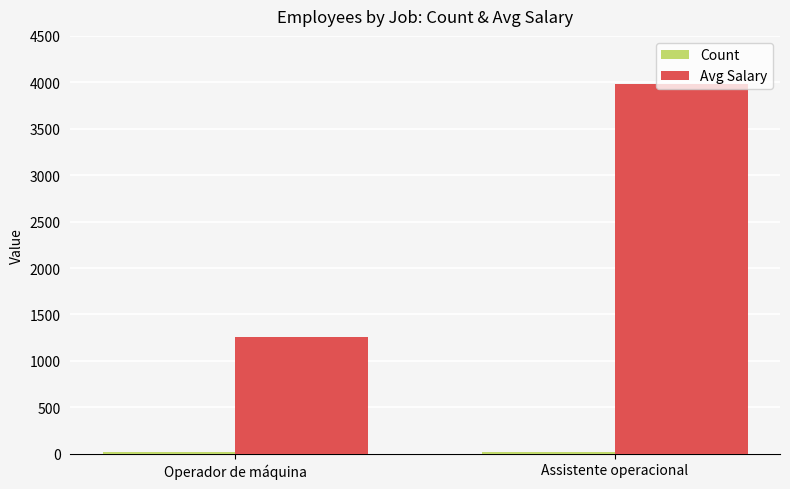

True or false: Avg Salary has a value of 799.1 at Operador de máquina.

False